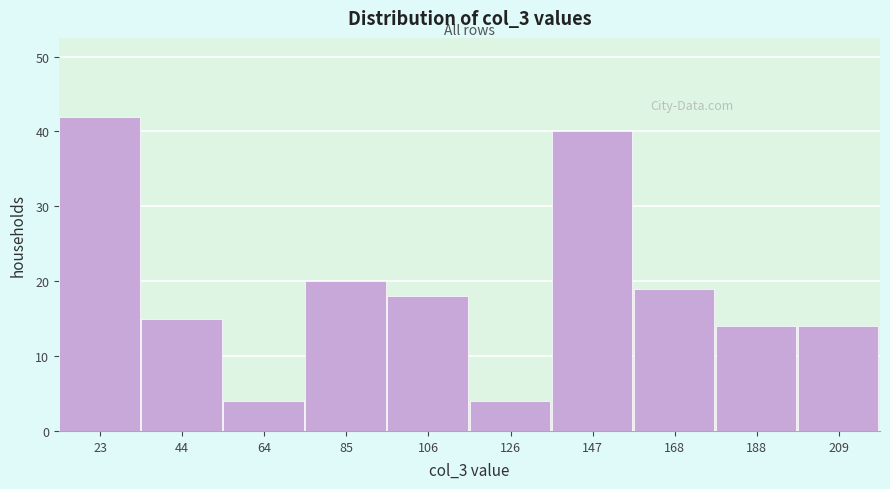

Reading left to right, what are all the values shown in this chart?

42	15	4	20	18	4	40	19	14	14